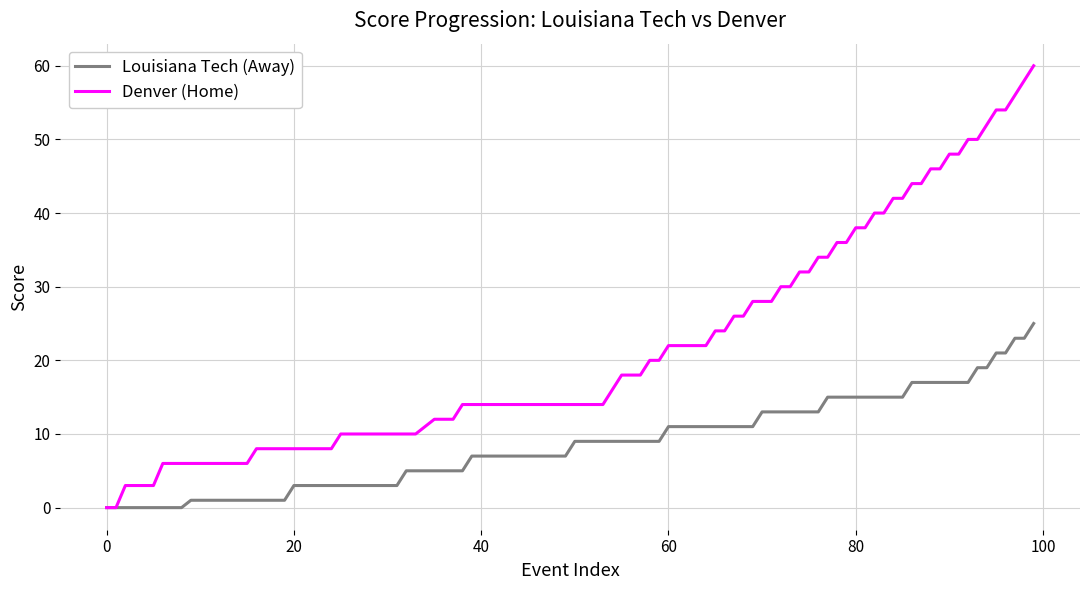

Count the number of categories in the chart.

100